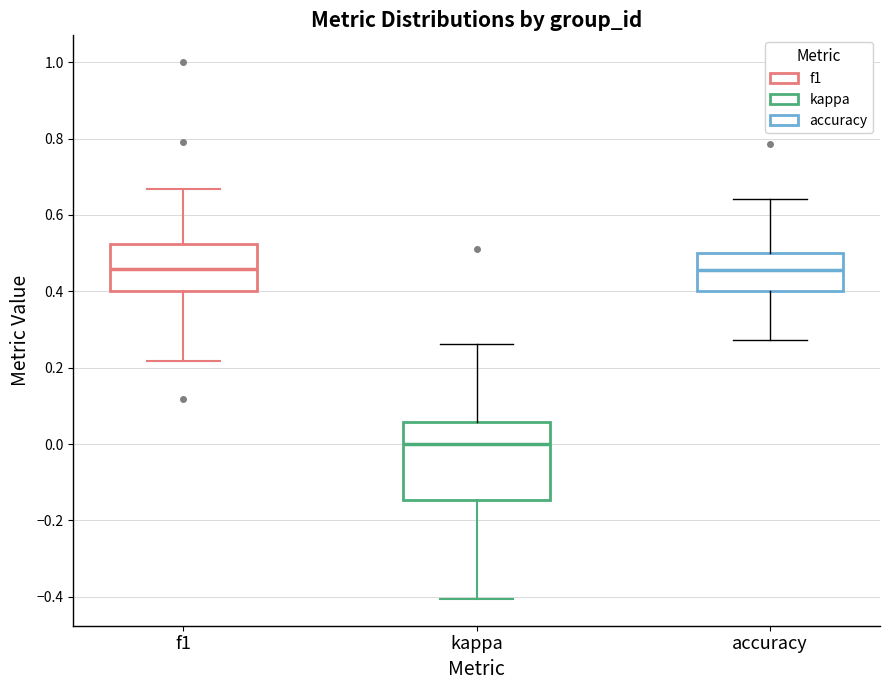

Which box has the lowest median line?

kappa